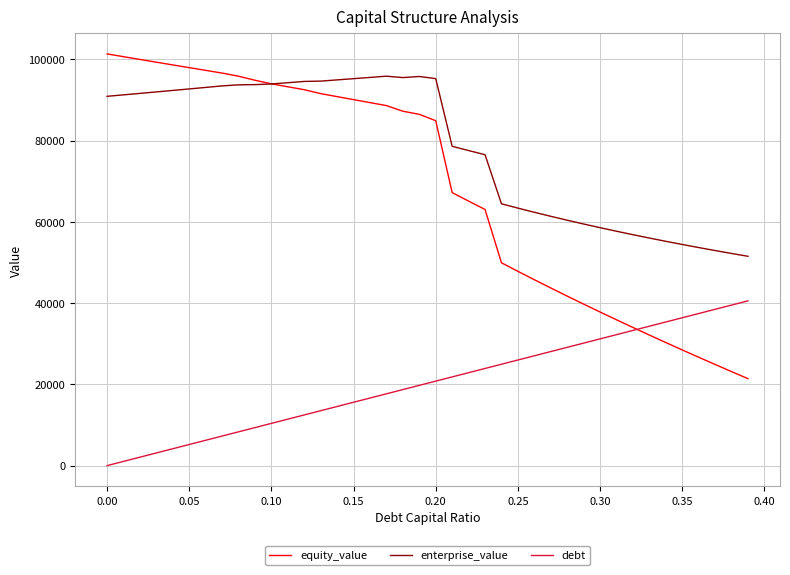

Which series has the largest total across all categories?

enterprise_value